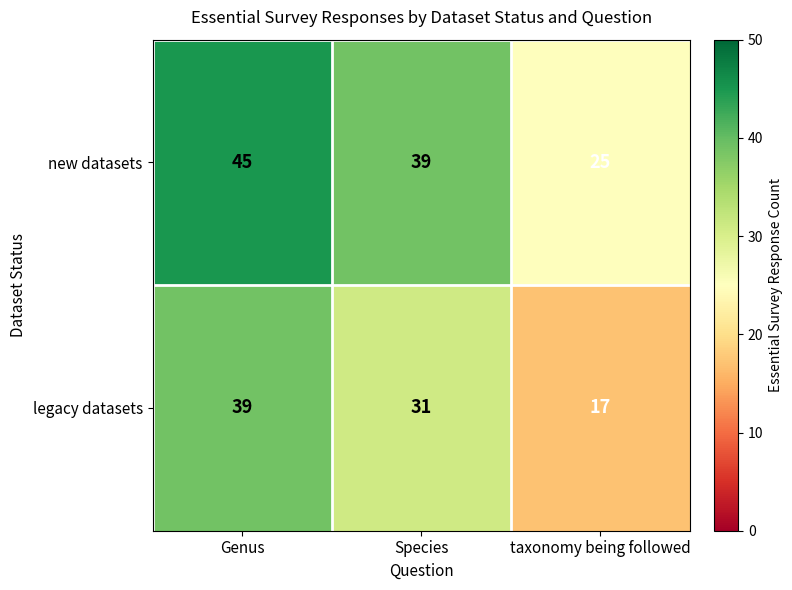

Reading left to right, what are all the values shown in this chart?

new datasets: 45	39	25
legacy datasets: 39	31	17